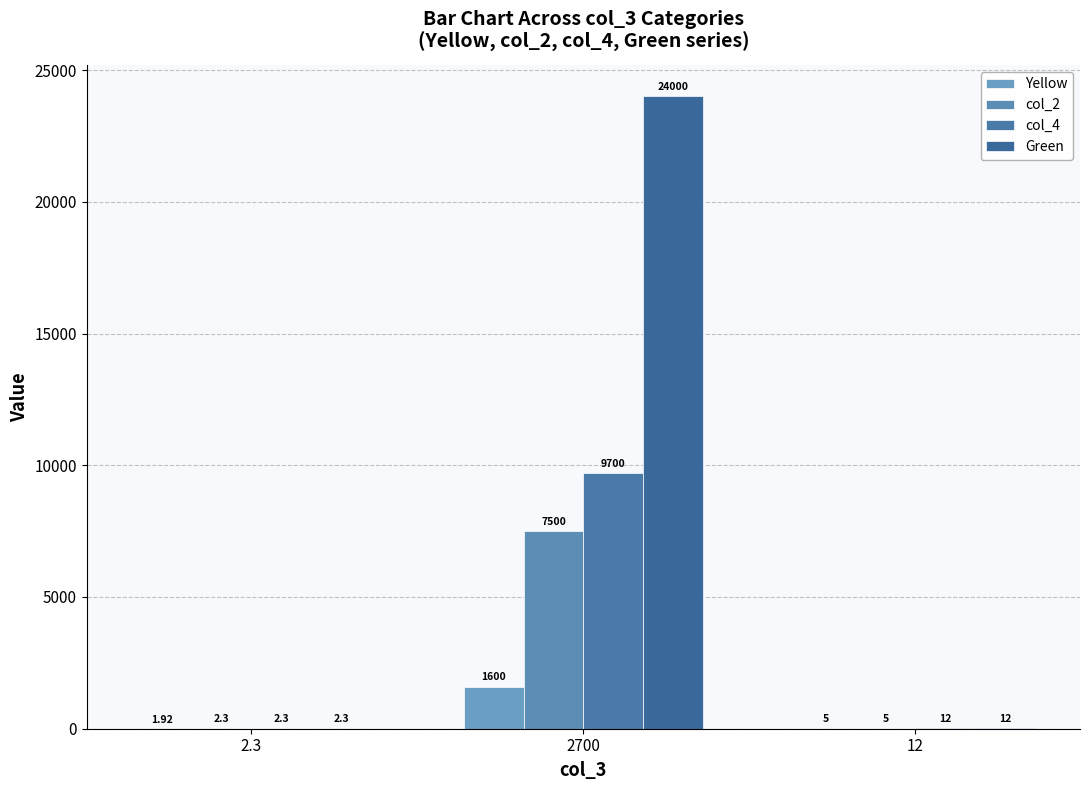

How many categories are shown in the chart?

3